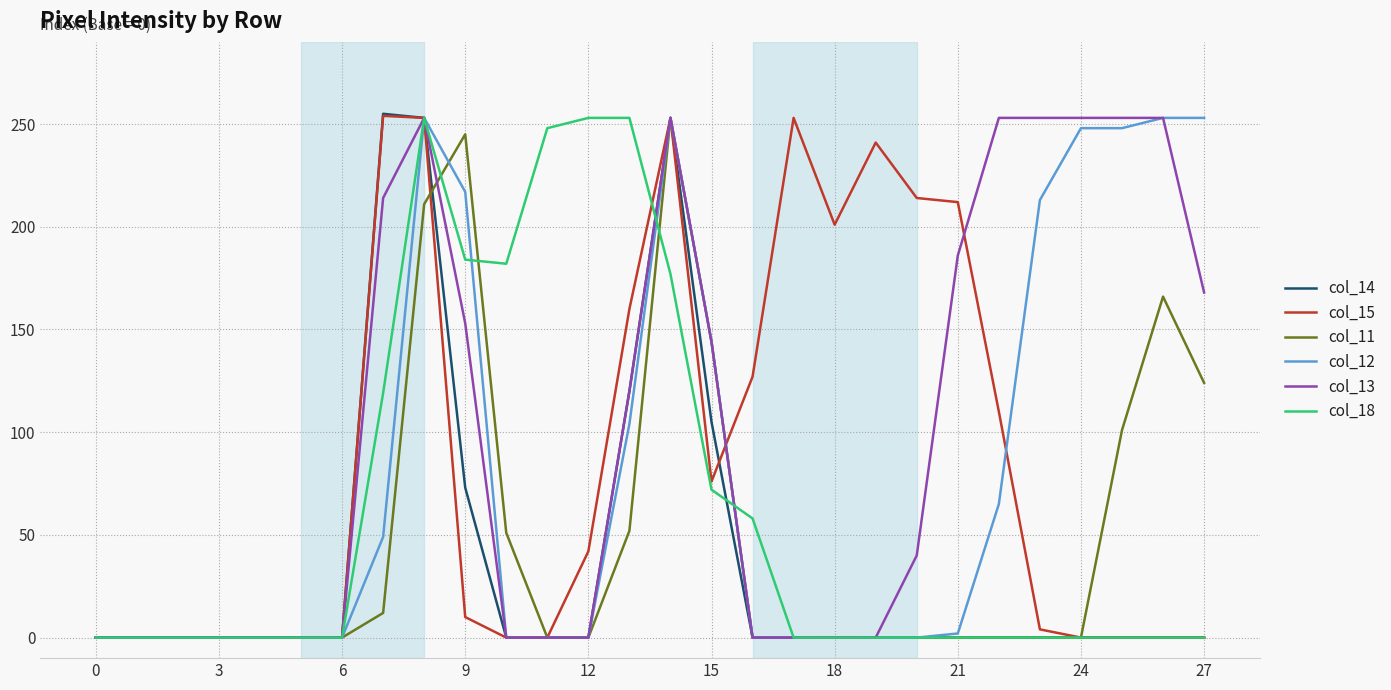

How many lines are shown in the chart?

6